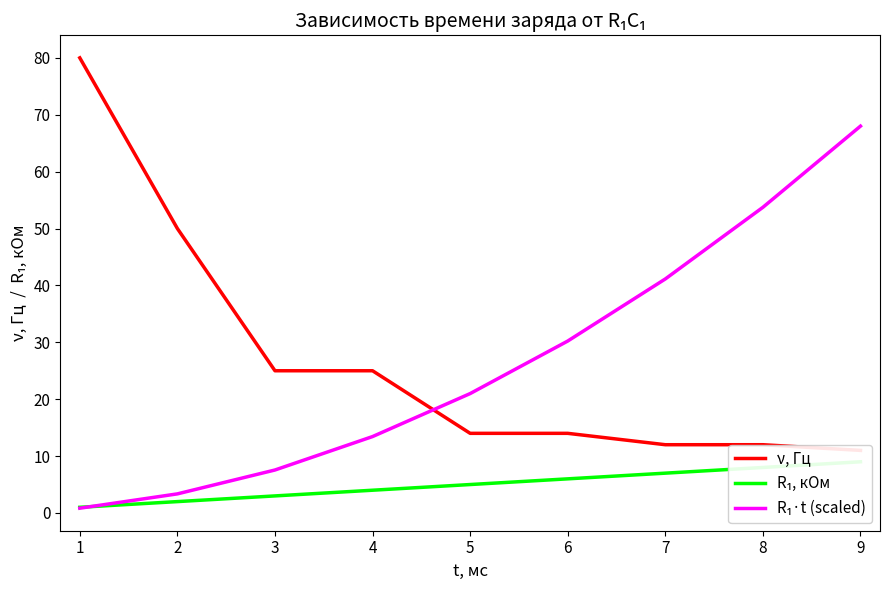

List the series in order of their peak value, lowest first.

R₁, кОм, R₁·t (scaled), ν, Гц